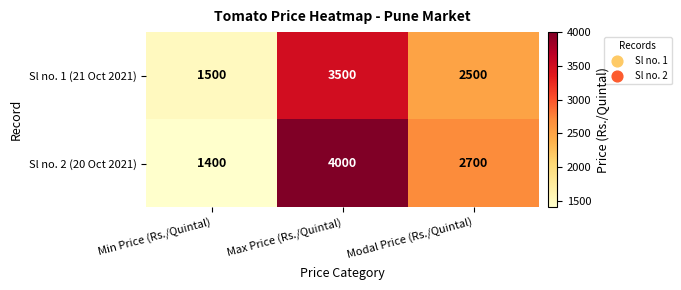

The value of Sl no. 1 (21 Oct 2021) at Max Price (Rs./Quintal) is 3500. True or false?

True